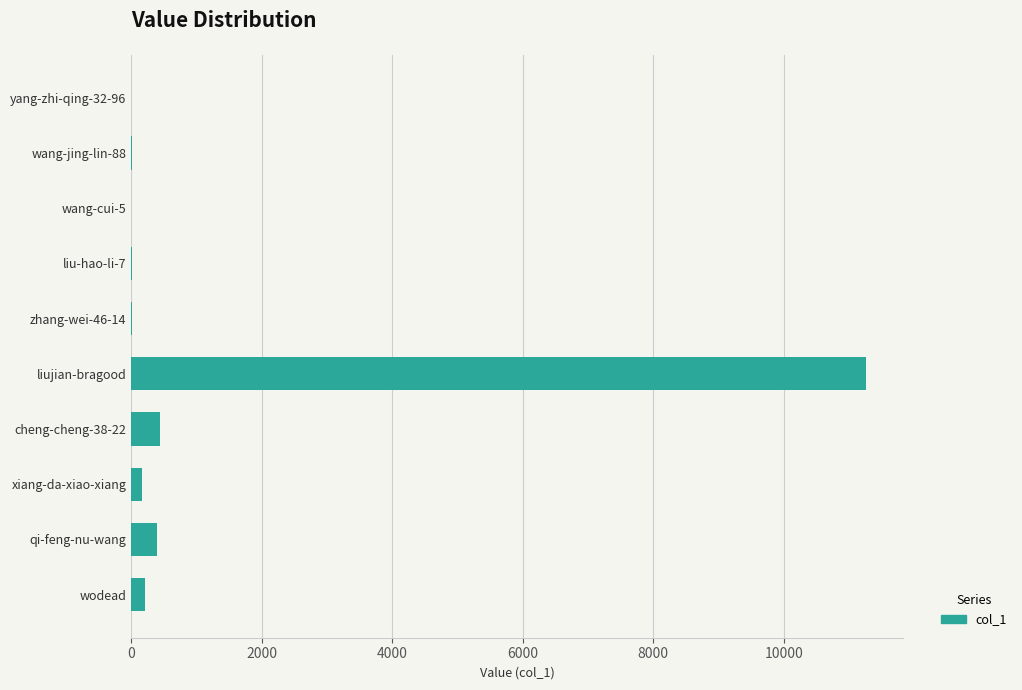

How many distinct data groups are displayed?

1